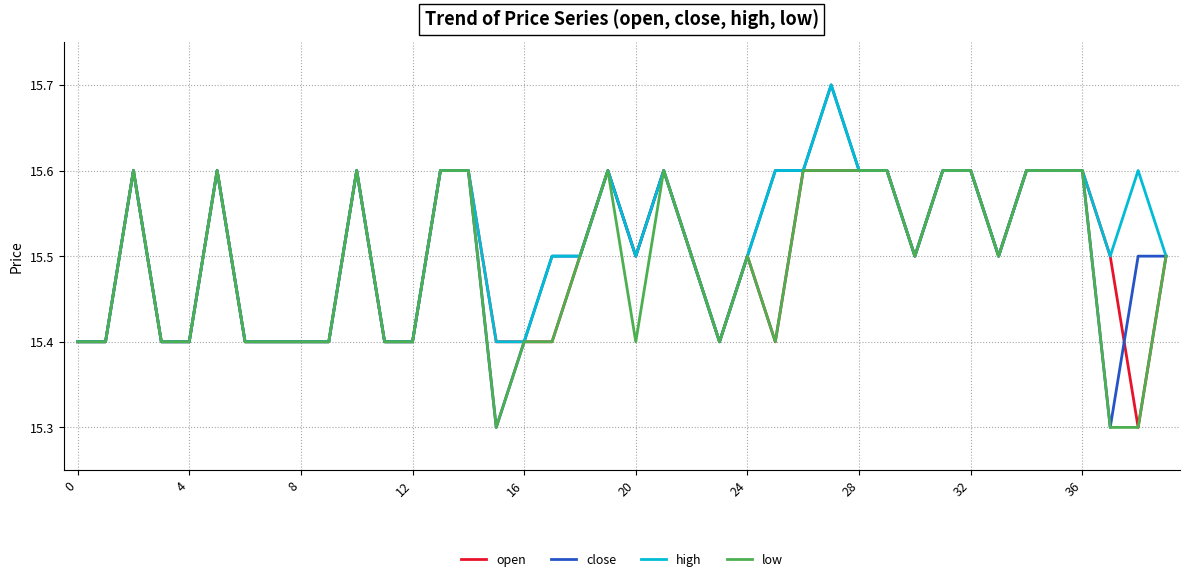

Which series has the largest range (max minus min)?

close